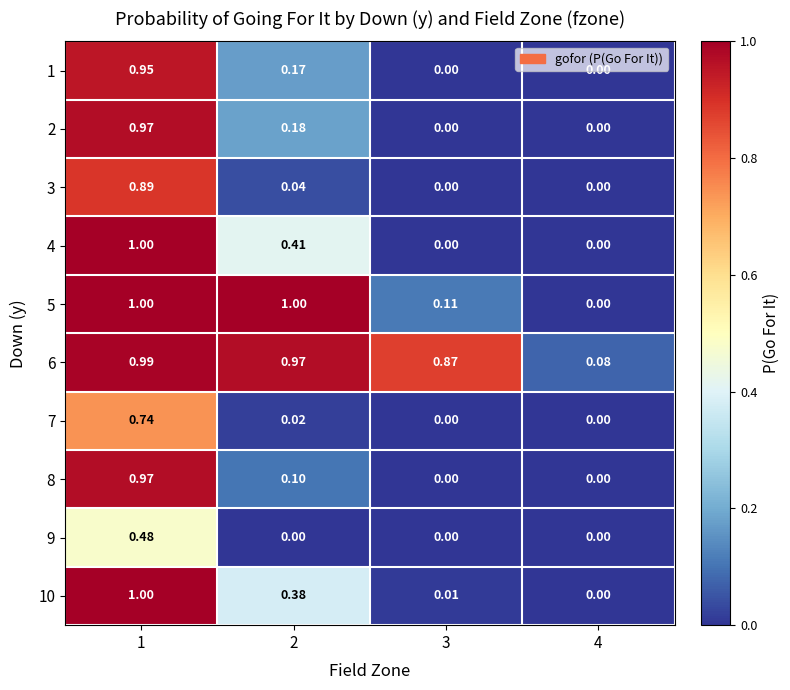

Is the value of 7 at 2 greater than the value of 8 at 3?

Yes